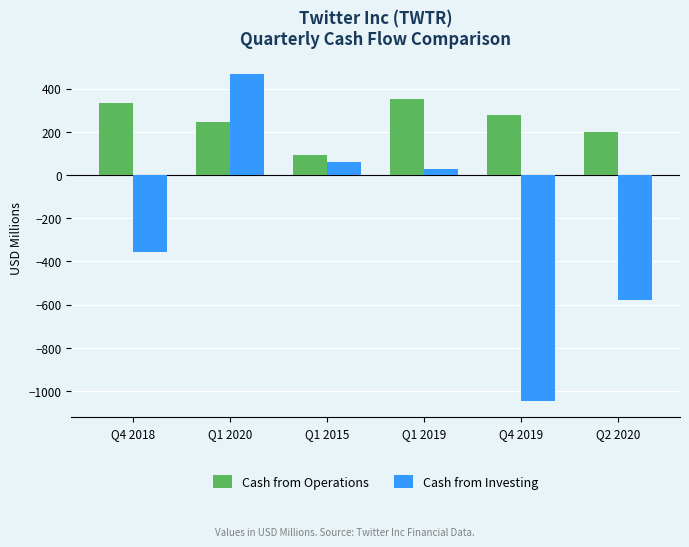

At which label does Cash from Investing first exceed 29?

Q1 2020